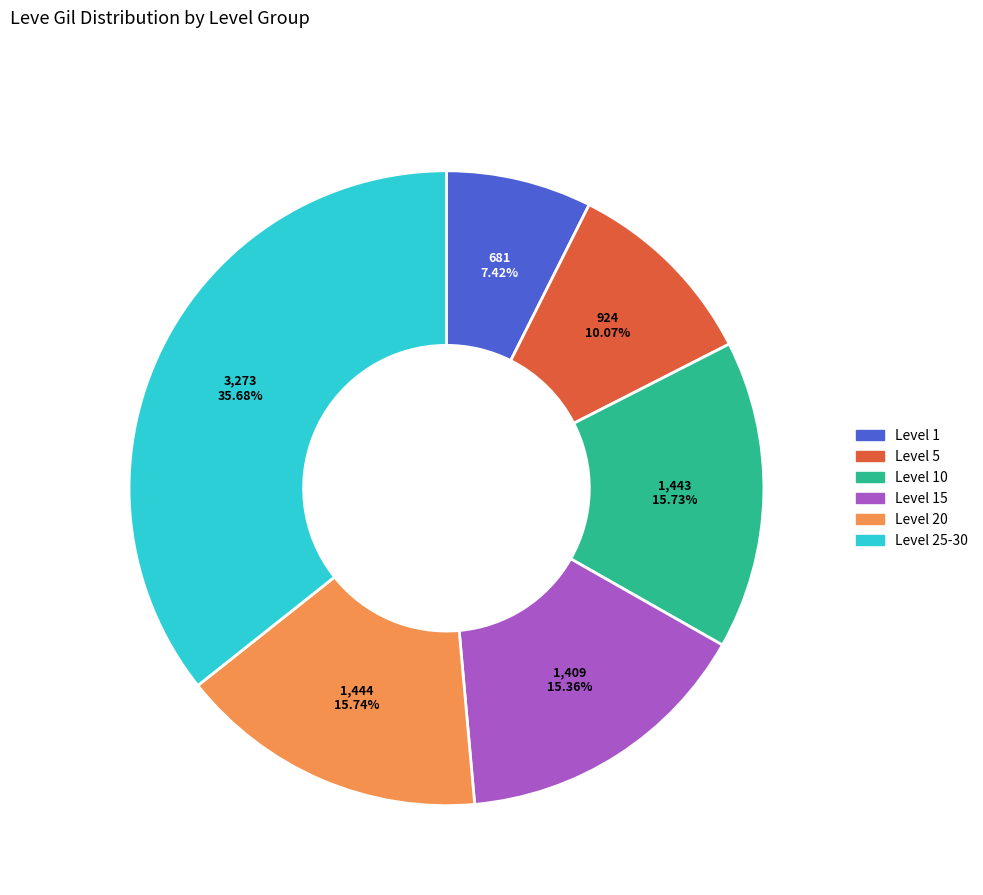

Is Level 15 the majority of the pie?

No